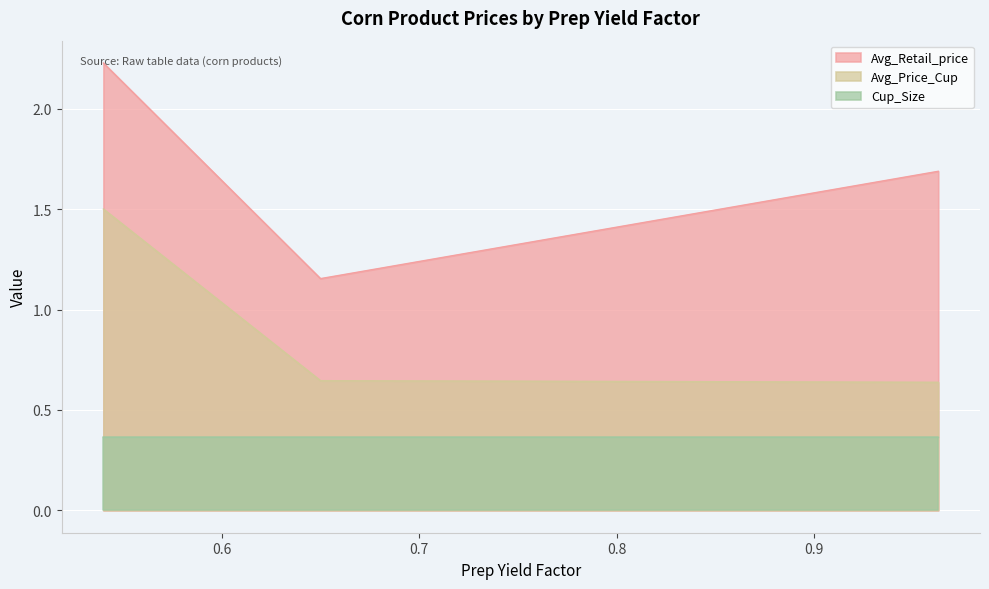

Which series has the largest range (max minus min)?

Avg_Retail_price